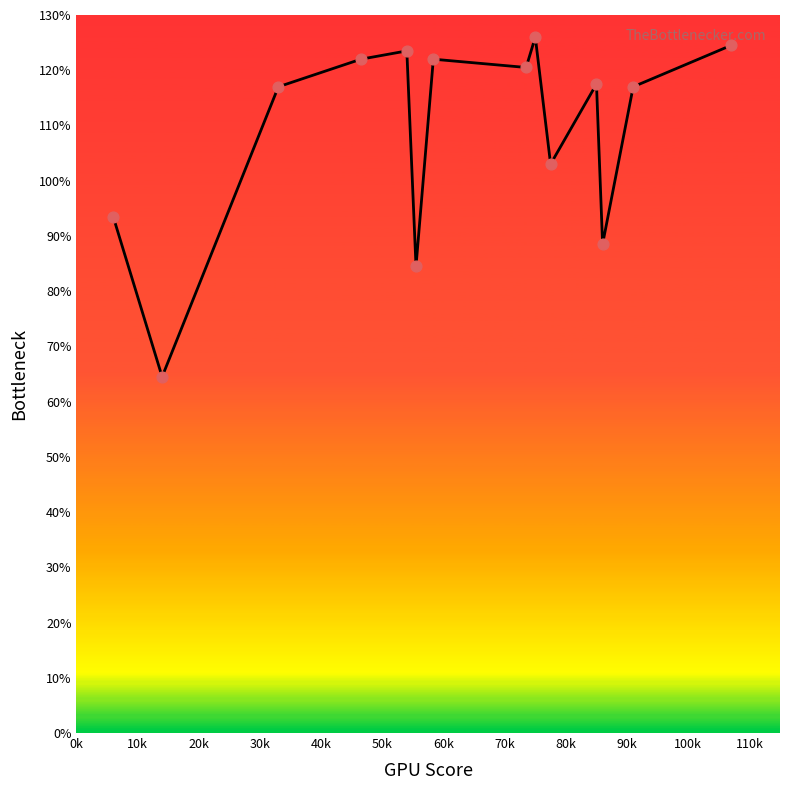

What is the maximum value shown in the chart?

126.0